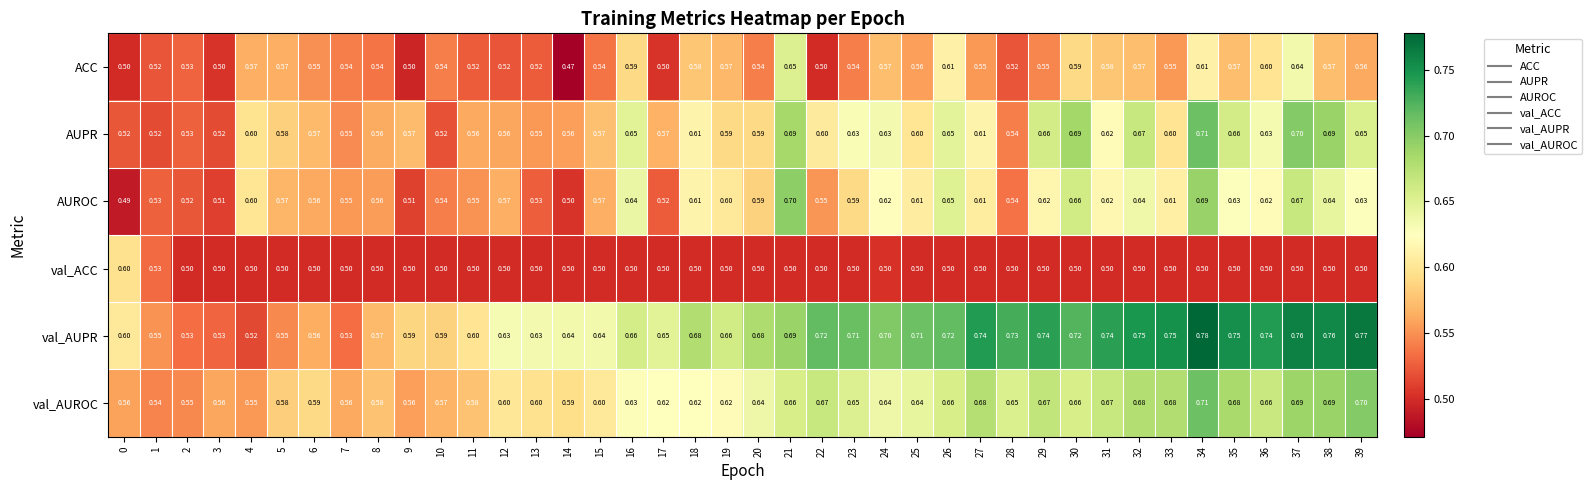

Between 8 and 25, which series saw the biggest shift?

val_AUPR